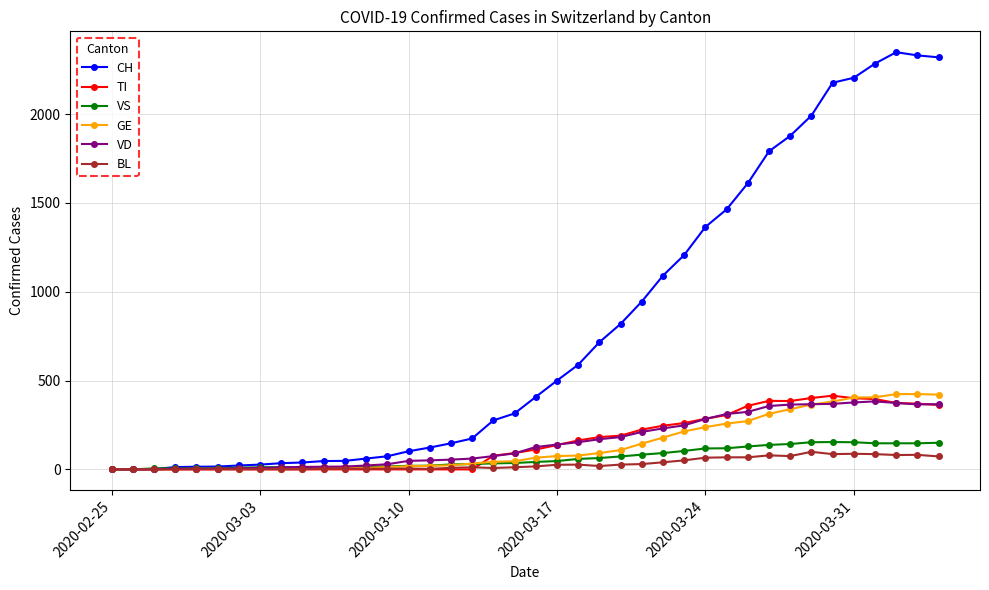

At how many categories does at least one series exceed 1756?

9